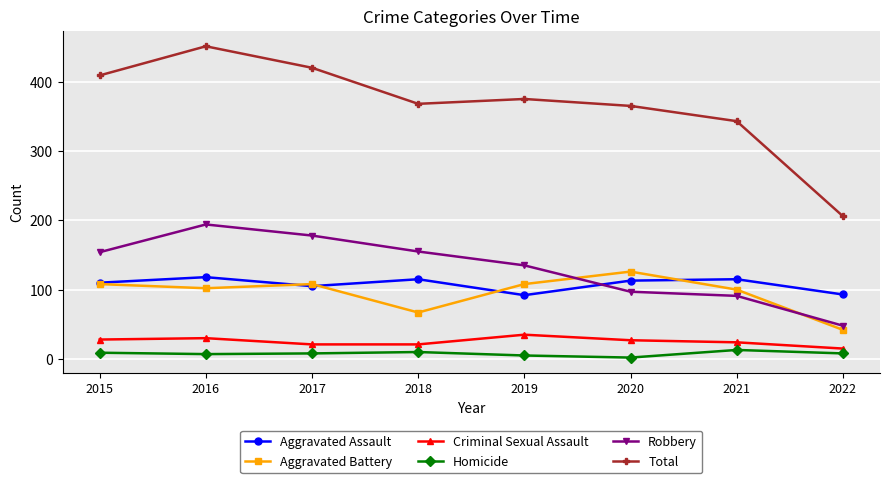

What is the sum of the Aggravated Battery values at 2019 and 2021?

208